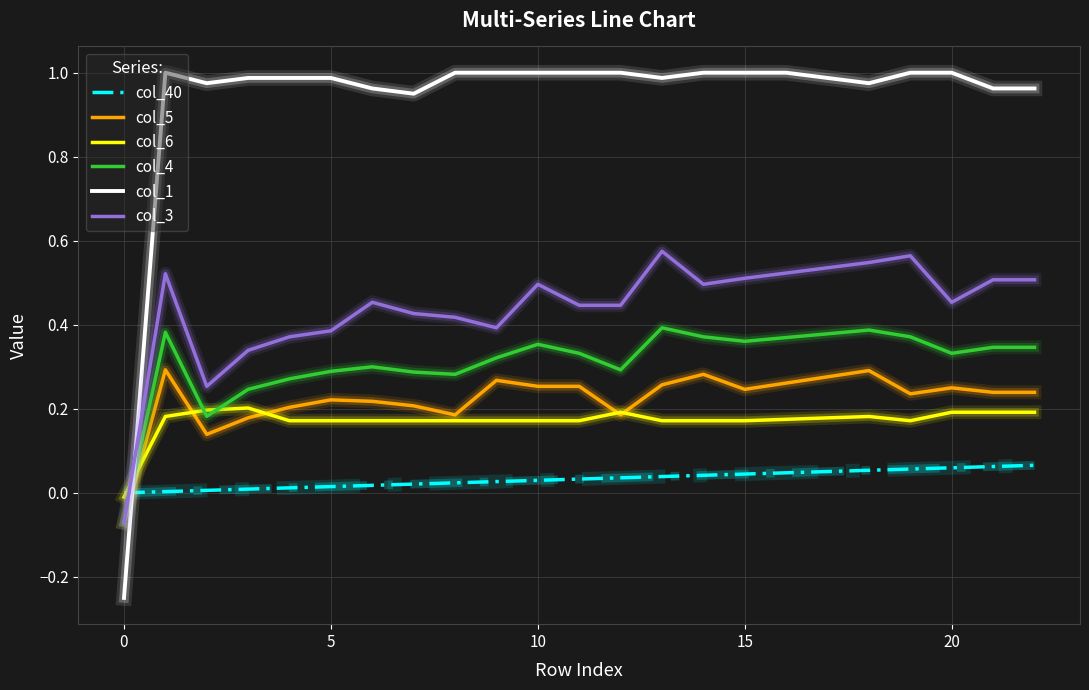

How many categories are shown in the chart?

23